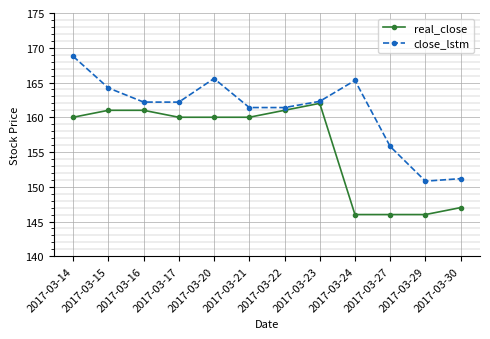

True or false: close_lstm and real_close cross at least once.

False